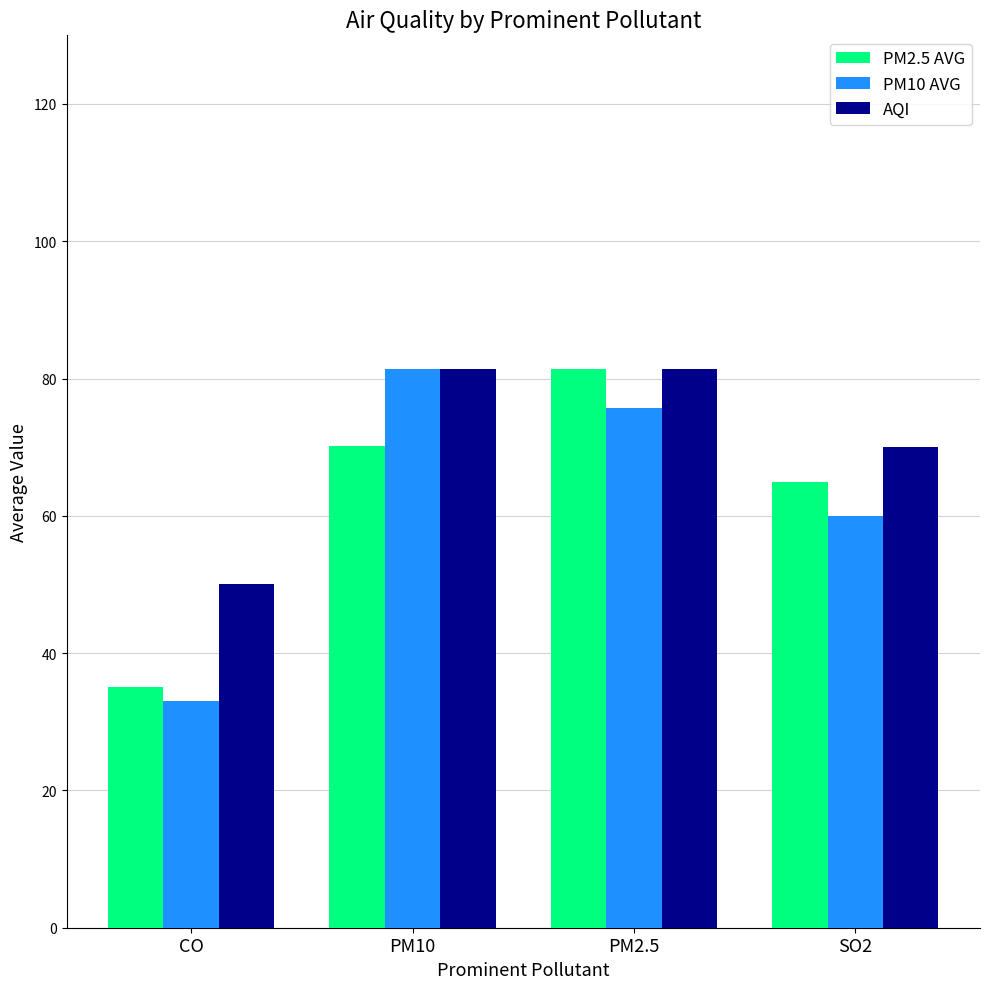

What is the difference between the PM2.5 AVG values at SO2 and PM2.5?

16.4